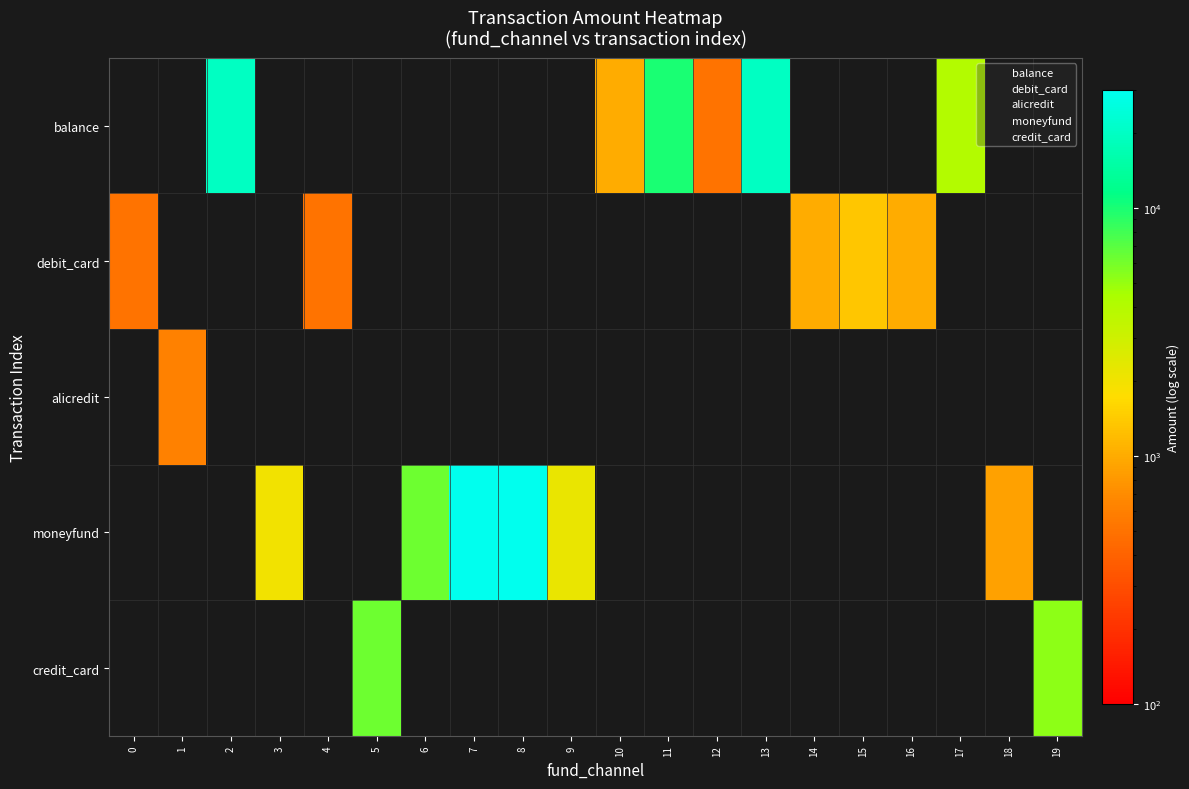

Which label corresponds to the largest value in the chart?

7